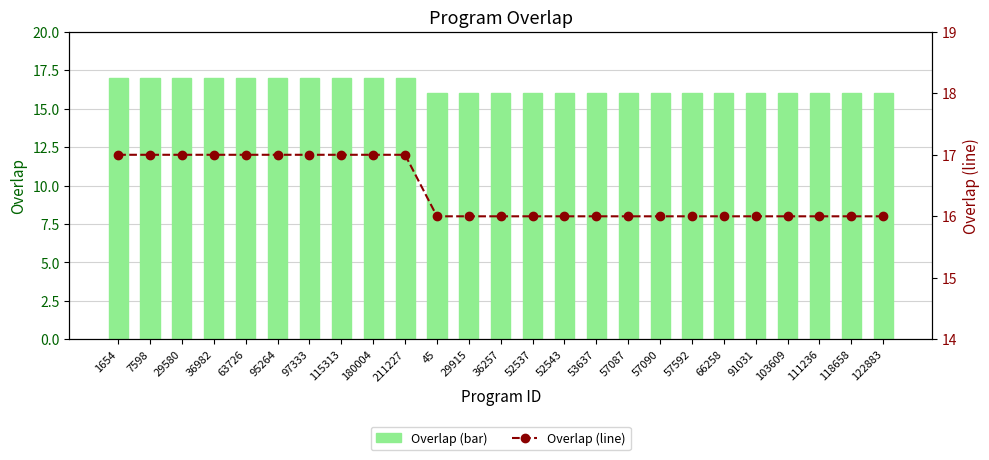

List the series in order of their peak value, highest first.

overlap, overlap (line)